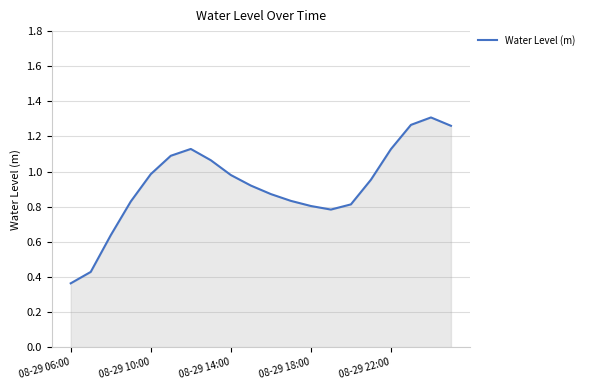

How many lines are shown in the chart?

1